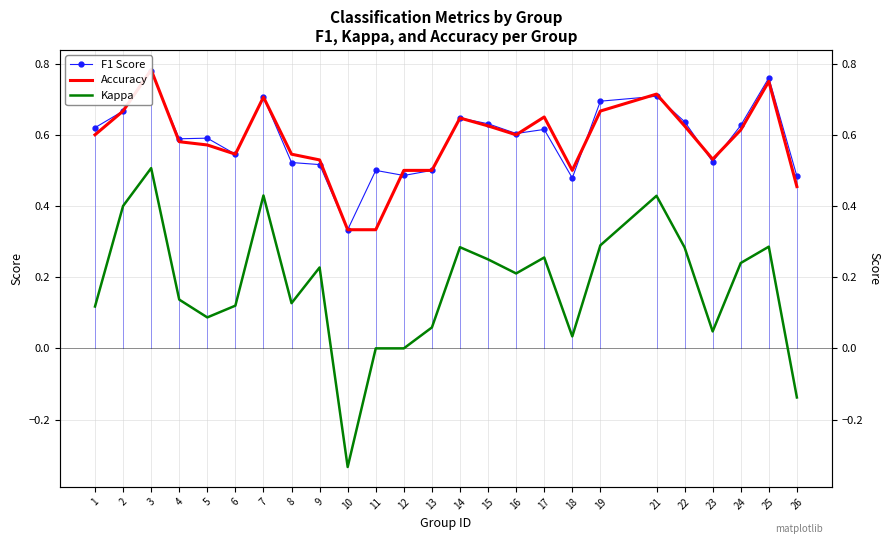

Where is the first local maximum for Kappa?

3